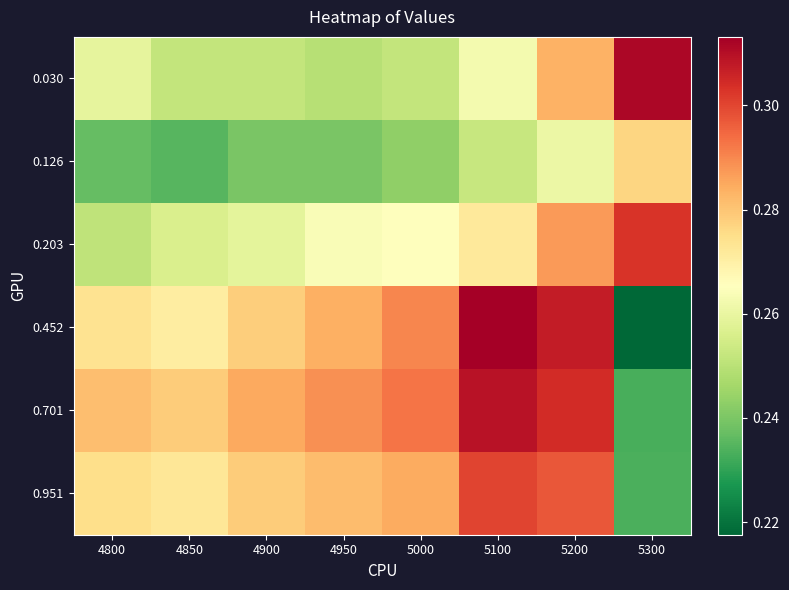

List the series in order of their peak value, highest first.

0.452, 0.030, 0.701, 0.203, 0.951, 0.126